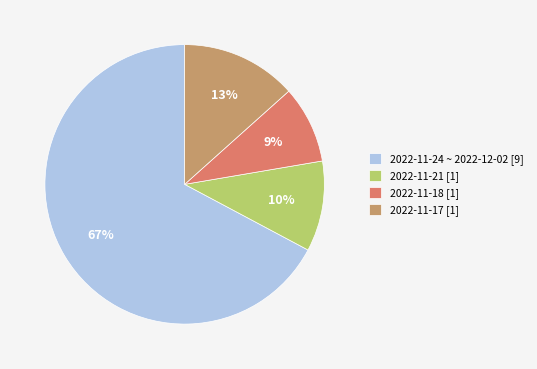

To the nearest percent, what portion does 2022-11-18 [1] represent?

9%